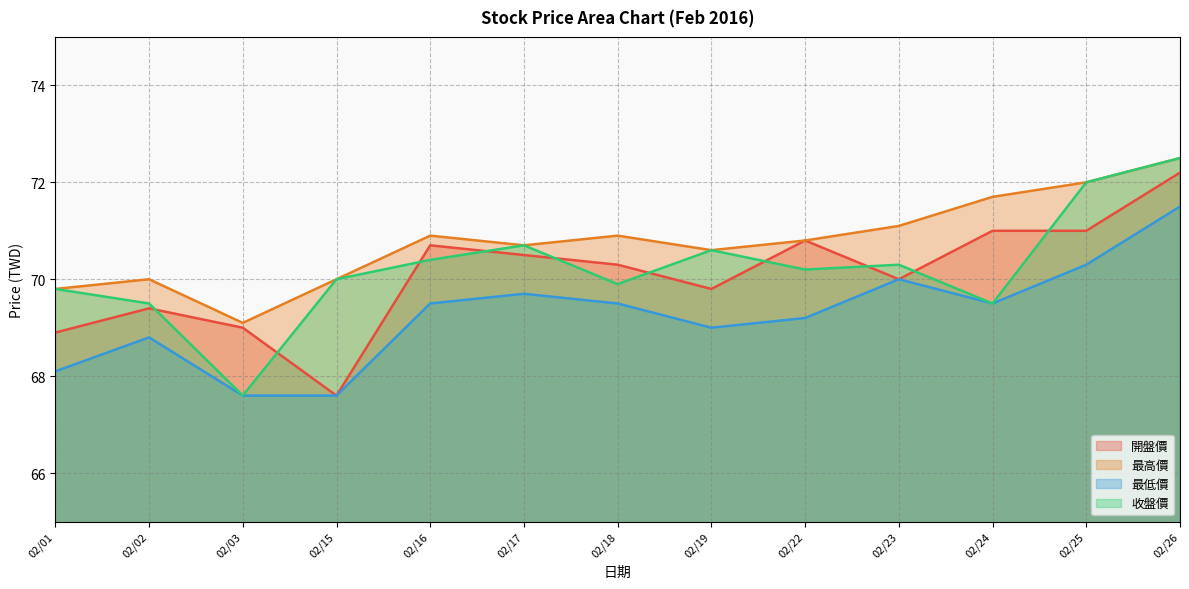

After their last crossing, which series has the higher values: 開盤價 or 收盤價?

收盤價